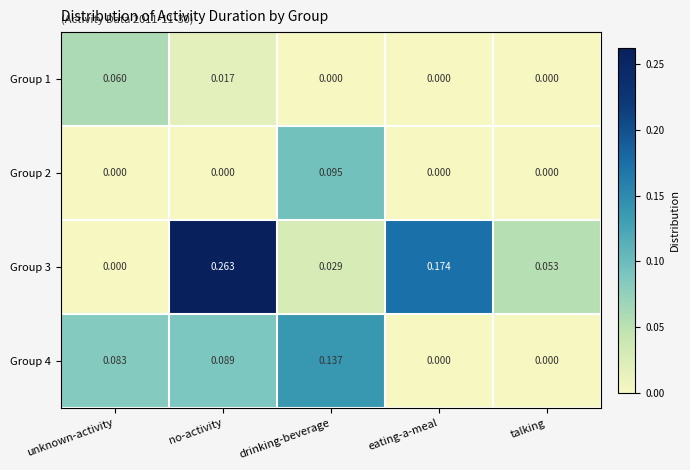

At which category does the chart reach its peak across all series?

no-activity